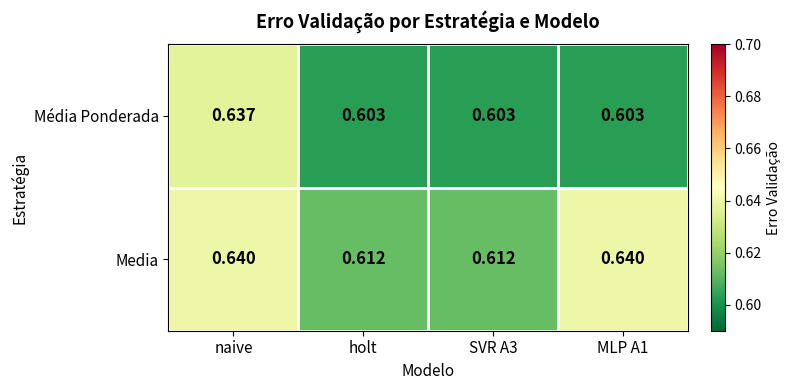

Which series has the largest total across all categories?

Media